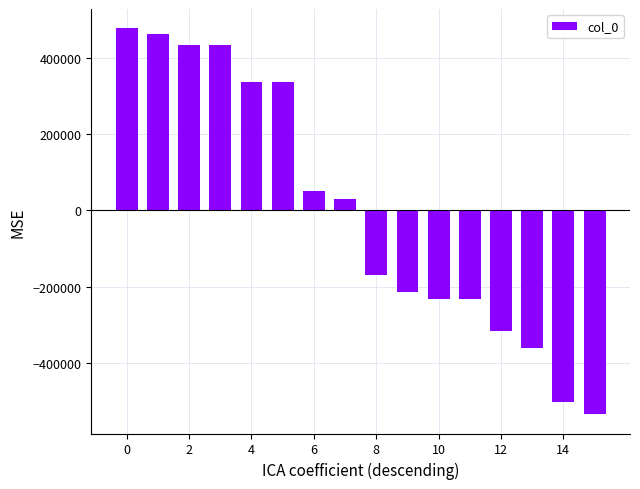

Which category has the lowest value across all series?

15